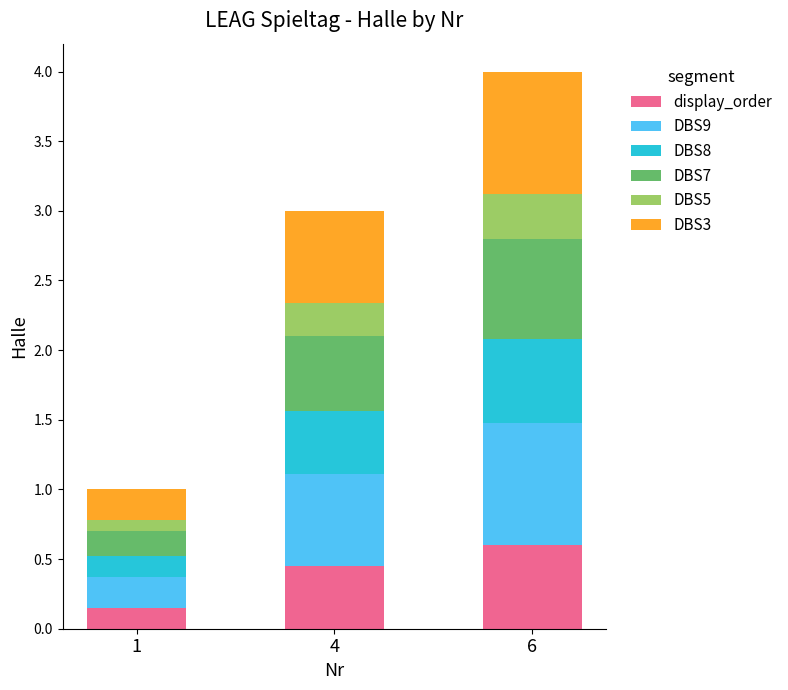

At which category is the sum across all series the highest?

6